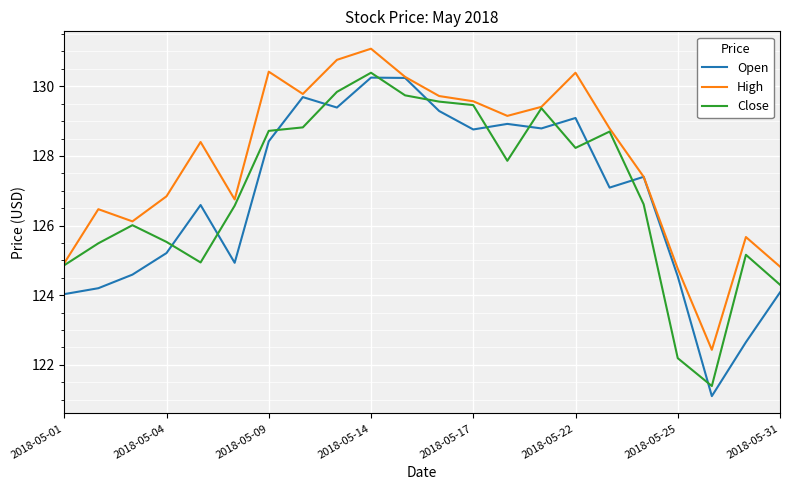

What is the sum of all High values?

2813.9